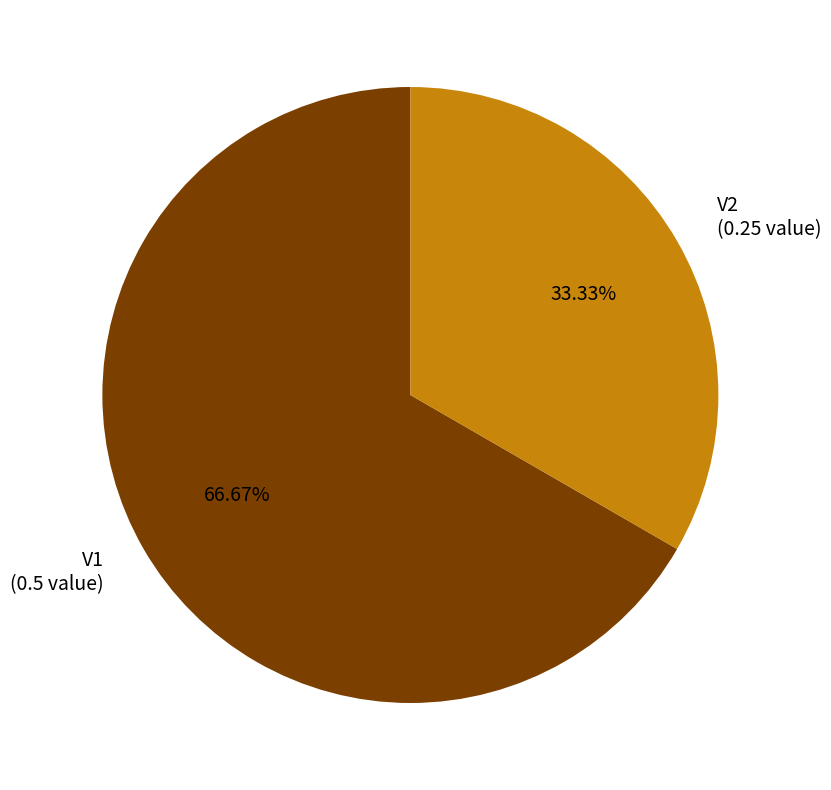

What percentage do V2 and V1 together represent?

100.0%